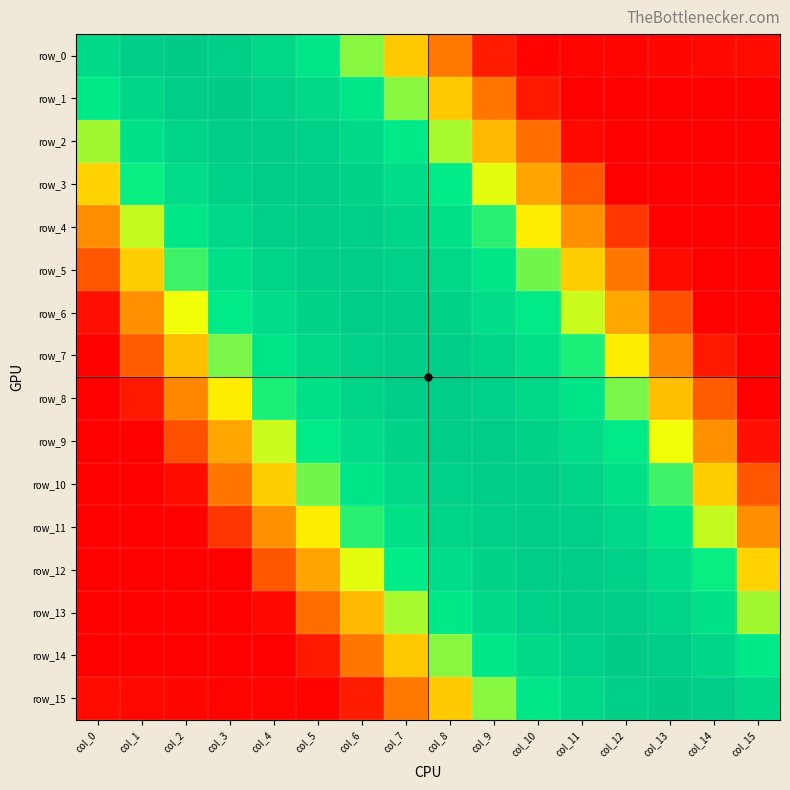

Reading right to left, what are all the values shown in this chart?

row_0: col_15=-7.8	col_14=-7.8	col_13=-7.9	col_12=-7.9	col_11=-7.9	col_10=-7.9	col_9=-7.5	col_8=-5.7	col_7=-4.2	col_6=-2.9	col_5=-1.9	col_4=-1.2	col_3=-0.6	col_2=-0.4	col_1=-0.6	col_0=-1.2
row_1: col_15=-8.0	col_14=-8.0	col_13=-8.0	col_12=-8.0	col_11=-8.0	col_10=-7.5	col_9=-5.7	col_8=-4.2	col_7=-2.9	col_6=-1.9	col_5=-1.2	col_4=-0.7	col_3=-0.5	col_2=-0.6	col_1=-1.0	col_0=-2.1
row_2: col_15=-8.0	col_14=-8.0	col_13=-8.0	col_12=-8.0	col_11=-7.8	col_10=-6.0	col_9=-4.4	col_8=-3.1	col_7=-2.1	col_6=-1.3	col_5=-0.8	col_4=-0.5	col_3=-0.5	col_2=-0.9	col_1=-1.6	col_0=-3.0
row_3: col_15=-8.0	col_14=-8.0	col_13=-8.0	col_12=-8.0	col_11=-6.4	col_10=-4.7	col_9=-3.3	col_8=-2.3	col_7=-1.4	col_6=-0.9	col_5=-0.6	col_4=-0.5	col_3=-0.7	col_2=-1.3	col_1=-2.4	col_0=-4.1
row_4: col_15=-8.0	col_14=-8.0	col_13=-8.0	col_12=-7.0	col_11=-5.2	col_10=-3.7	col_9=-2.5	col_8=-1.6	col_7=-1.0	col_6=-0.6	col_5=-0.5	col_4=-0.7	col_3=-1.1	col_2=-1.9	col_1=-3.2	col_0=-5.2
row_5: col_15=-8.0	col_14=-8.0	col_13=-7.8	col_12=-5.7	col_11=-4.1	col_10=-2.8	col_9=-1.9	col_8=-1.1	col_7=-0.7	col_6=-0.5	col_5=-0.6	col_4=-0.9	col_3=-1.6	col_2=-2.6	col_1=-4.1	col_0=-6.4
row_6: col_15=-8.0	col_14=-8.0	col_13=-6.5	col_12=-4.7	col_11=-3.2	col_10=-2.1	col_9=-1.3	col_8=-0.8	col_7=-0.5	col_6=-0.5	col_5=-0.8	col_4=-1.3	col_3=-2.2	col_2=-3.4	col_1=-5.1	col_0=-7.7
row_7: col_15=-8.0	col_14=-7.5	col_13=-5.3	col_12=-3.7	col_11=-2.5	col_10=-1.6	col_9=-0.9	col_8=-0.6	col_7=-0.5	col_6=-0.7	col_5=-1.1	col_4=-1.8	col_3=-2.9	col_2=-4.3	col_1=-6.3	col_0=-8.0
row_8: col_15=-8.0	col_14=-6.3	col_13=-4.3	col_12=-2.9	col_11=-1.8	col_10=-1.1	col_9=-0.7	col_8=-0.5	col_7=-0.6	col_6=-0.9	col_5=-1.6	col_4=-2.5	col_3=-3.7	col_2=-5.3	col_1=-7.5	col_0=-8.0
row_9: col_15=-7.7	col_14=-5.1	col_13=-3.4	col_12=-2.2	col_11=-1.3	col_10=-0.8	col_9=-0.5	col_8=-0.5	col_7=-0.8	col_6=-1.3	col_5=-2.1	col_4=-3.2	col_3=-4.7	col_2=-6.5	col_1=-8.0	col_0=-8.0
row_10: col_15=-6.4	col_14=-4.1	col_13=-2.6	col_12=-1.6	col_11=-0.9	col_10=-0.6	col_9=-0.5	col_8=-0.7	col_7=-1.1	col_6=-1.9	col_5=-2.8	col_4=-4.1	col_3=-5.7	col_2=-7.8	col_1=-8.0	col_0=-8.0
row_11: col_15=-5.2	col_14=-3.2	col_13=-1.9	col_12=-1.1	col_11=-0.7	col_10=-0.5	col_9=-0.6	col_8=-1.0	col_7=-1.6	col_6=-2.5	col_5=-3.7	col_4=-5.2	col_3=-7.0	col_2=-8.0	col_1=-8.0	col_0=-8.0
row_12: col_15=-4.1	col_14=-2.4	col_13=-1.3	col_12=-0.7	col_11=-0.5	col_10=-0.6	col_9=-0.9	col_8=-1.4	col_7=-2.3	col_6=-3.3	col_5=-4.7	col_4=-6.4	col_3=-8.0	col_2=-8.0	col_1=-8.0	col_0=-8.0
row_13: col_15=-3.0	col_14=-1.6	col_13=-0.9	col_12=-0.5	col_11=-0.5	col_10=-0.8	col_9=-1.3	col_8=-2.1	col_7=-3.1	col_6=-4.4	col_5=-6.0	col_4=-7.8	col_3=-8.0	col_2=-8.0	col_1=-8.0	col_0=-8.0
row_14: col_15=-2.1	col_14=-1.0	col_13=-0.6	col_12=-0.5	col_11=-0.7	col_10=-1.2	col_9=-1.9	col_8=-2.9	col_7=-4.2	col_6=-5.7	col_5=-7.5	col_4=-8.0	col_3=-8.0	col_2=-8.0	col_1=-8.0	col_0=-8.0
row_15: col_15=-1.2	col_14=-0.6	col_13=-0.4	col_12=-0.6	col_11=-1.2	col_10=-1.9	col_9=-2.9	col_8=-4.2	col_7=-5.7	col_6=-7.5	col_5=-7.9	col_4=-7.9	col_3=-7.9	col_2=-7.9	col_1=-7.8	col_0=-7.8